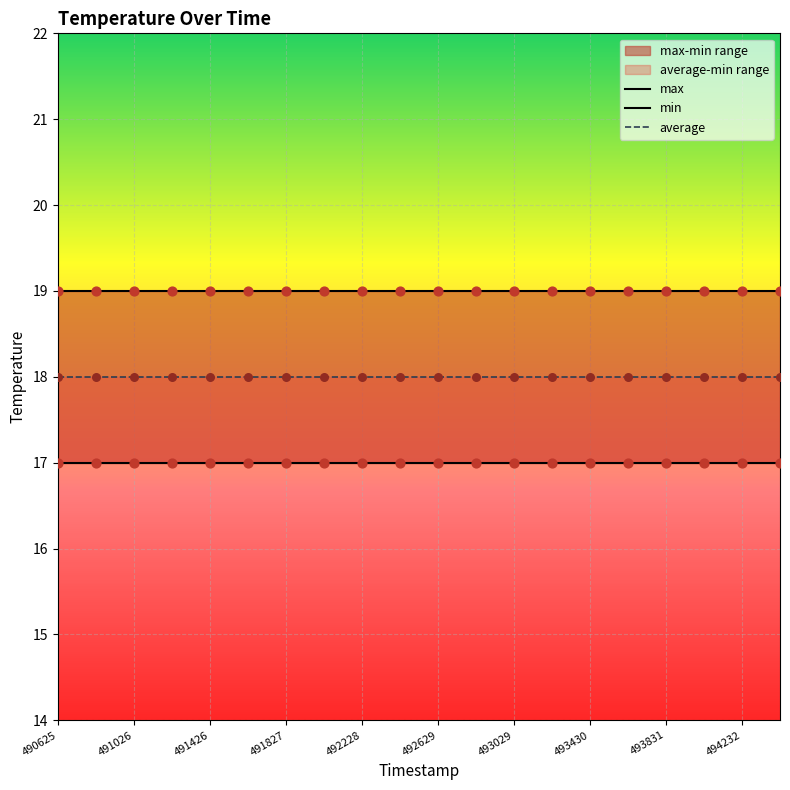

Which series has the largest total across all categories?

max